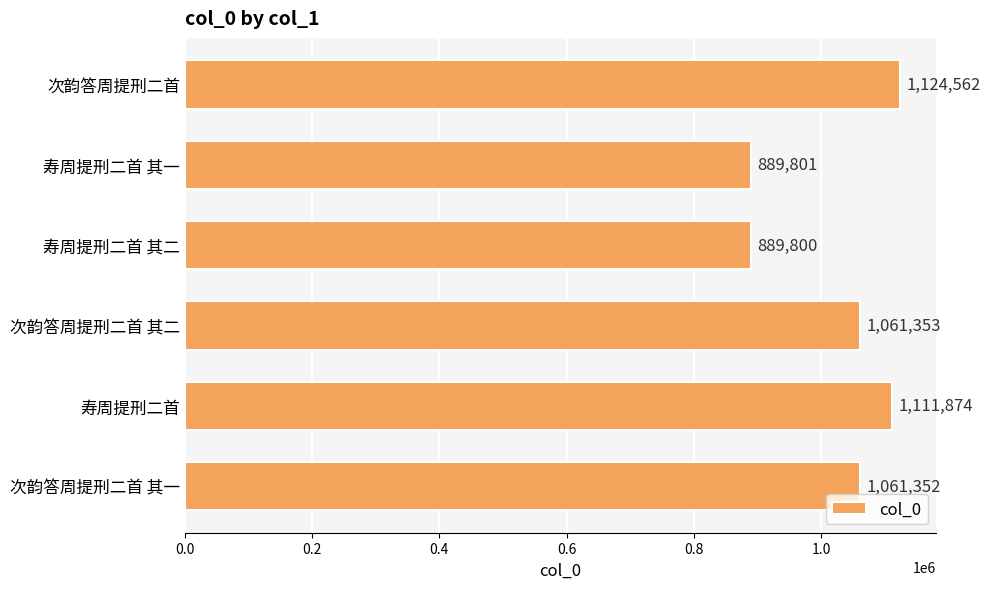

True or false: the data shows 1061352 at 次韵答周提刑二首 其一.

True